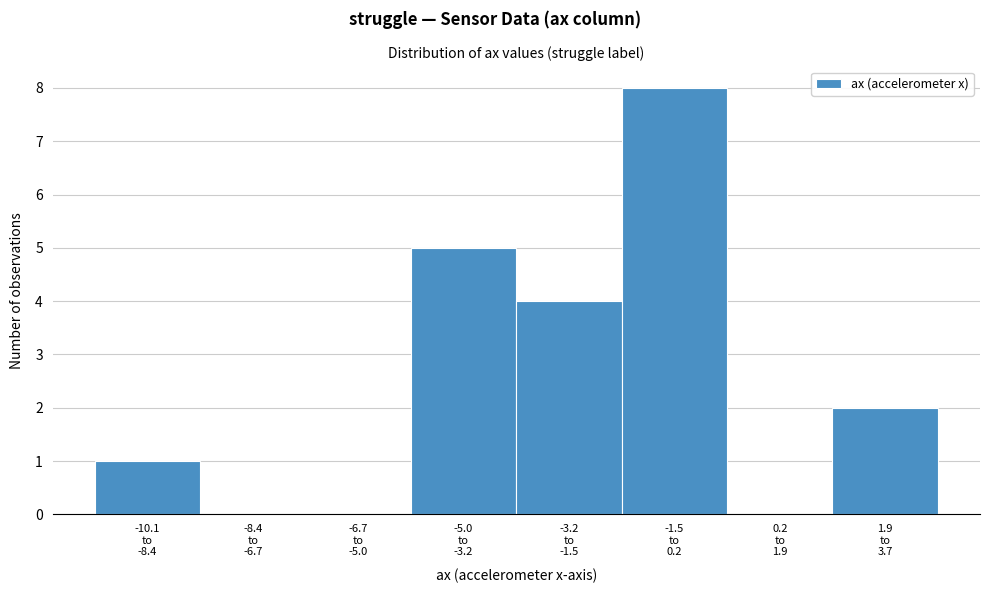

What is the maximum value shown in the chart?

8